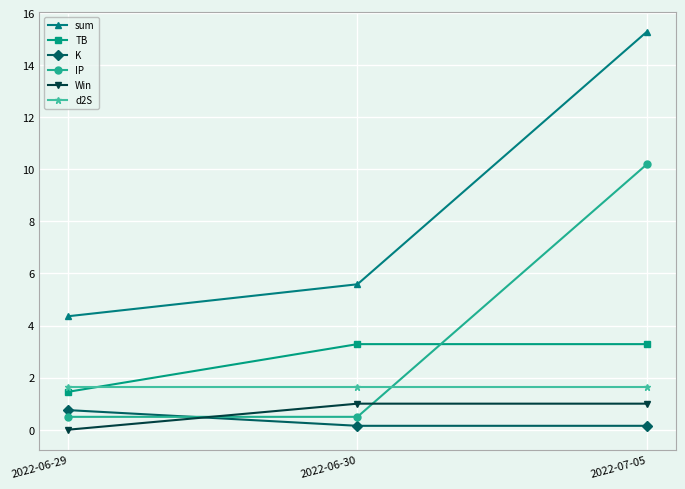

What position from the left is 2022-06-29?

1